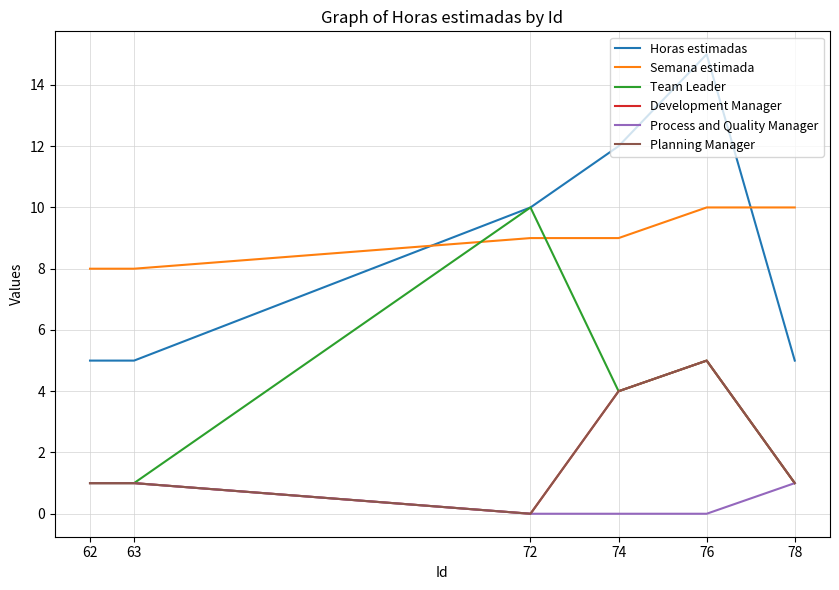

Is this an area chart (filled region under the line)?

No